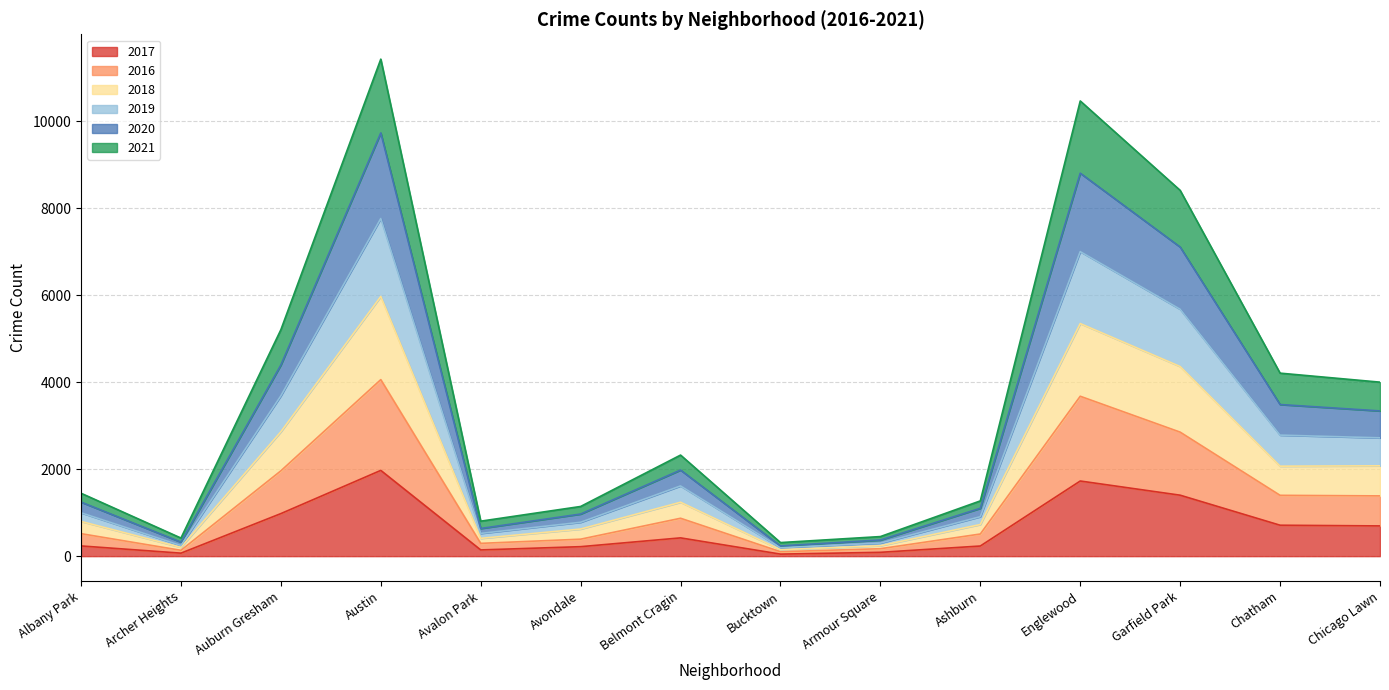

Is it true that 2018 equals 149 at Bucktown?

True